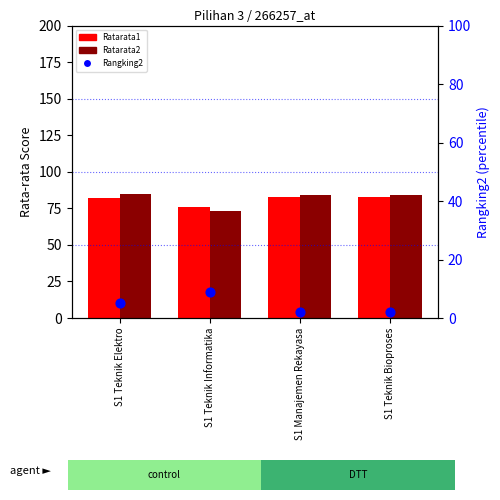

Which series has the widest spread of Y values?

Ratarata2